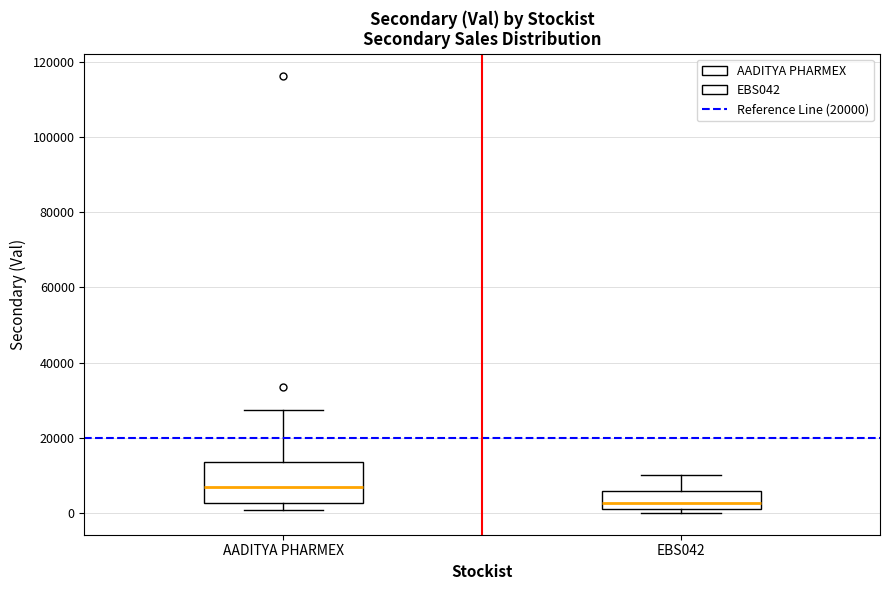

Reading left to right, transcribe this box plot: for each box, give where its median line is, the range the box spans, and where its two whiskers end, as read against the y-axis. The values are not printed on the chart, so give them approximately, as read against the axis.

AADITYA PHARMEX: median 6000, box 2000 to 14000, whiskers 2000 (just below the box's lower edge) to 28000
EBS042: median 2000 (just above the box's lower edge), box 2000 to 6000, whiskers 0 to 10000